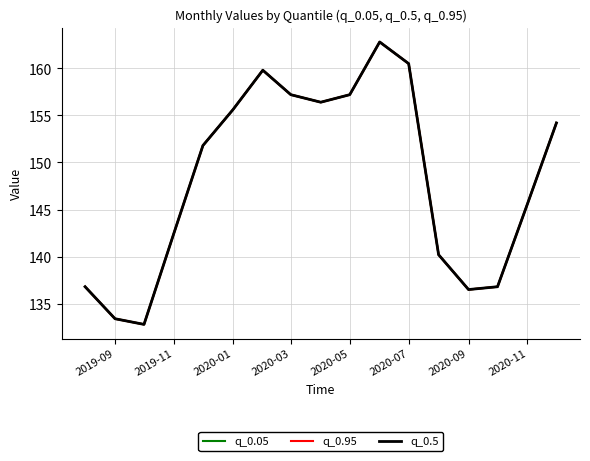

True or false: q_0.05 and q_0.95 cross at least once.

False